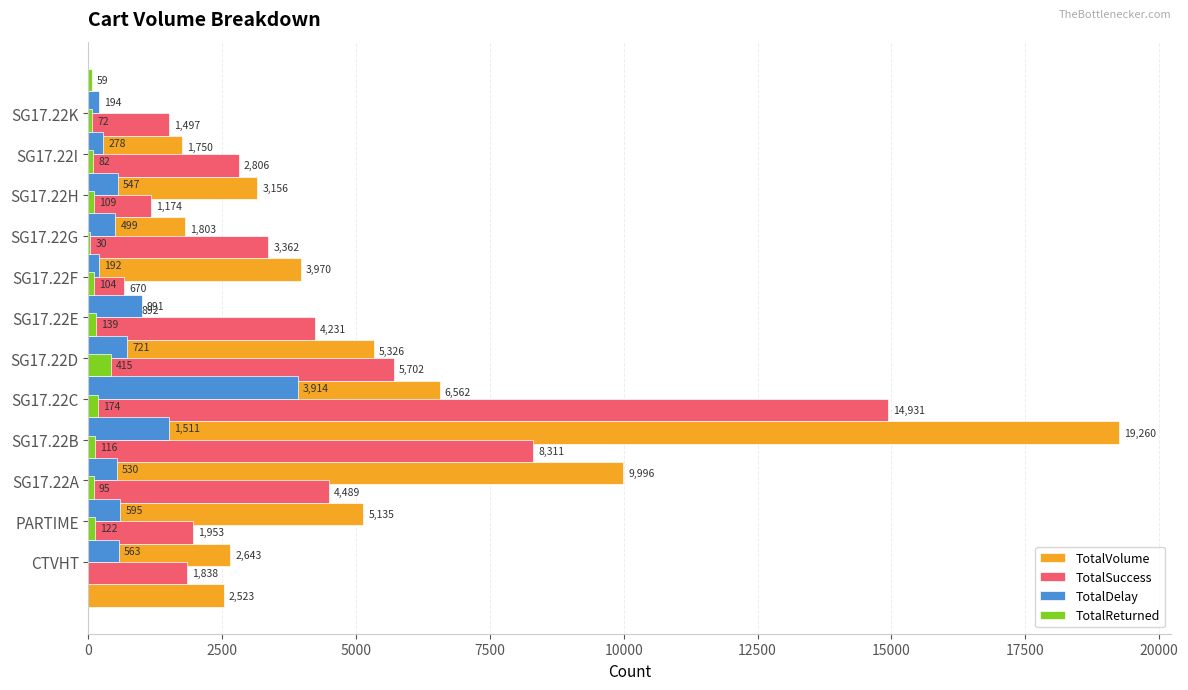

Which series has the largest total across all categories?

TotalVolume